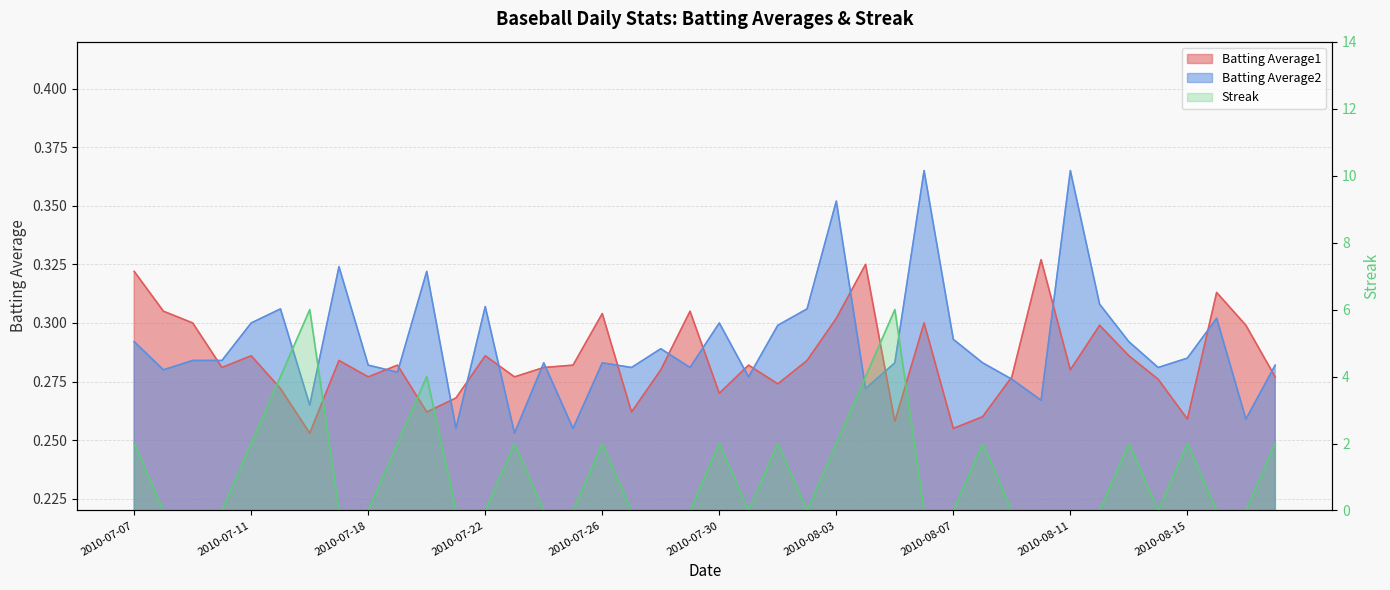

The Streak series shows 0.0 at 2010-08-14. True or false?

True